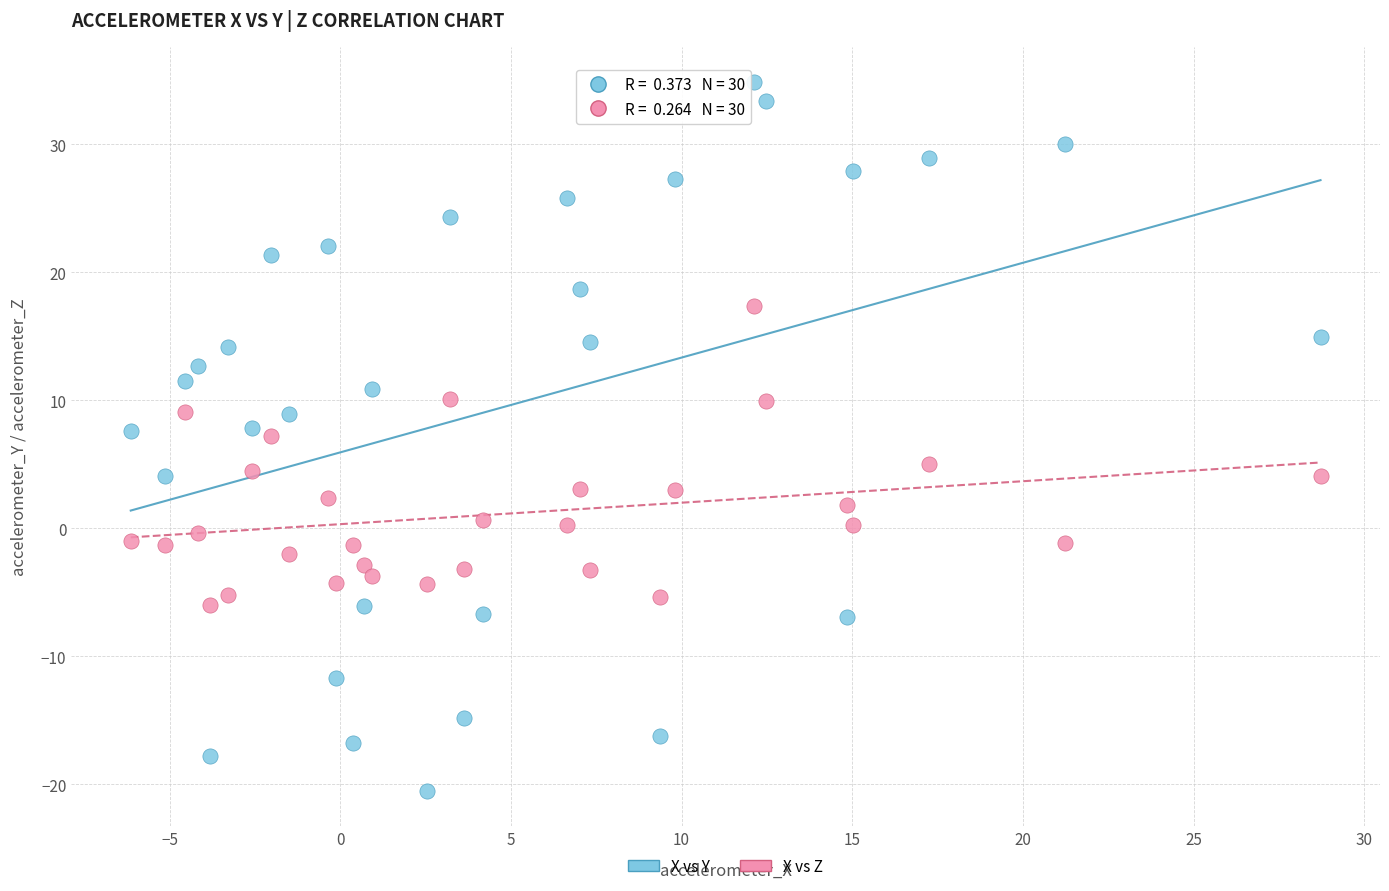

Across all data points, what is the range of X values (max minus min)?

34.9